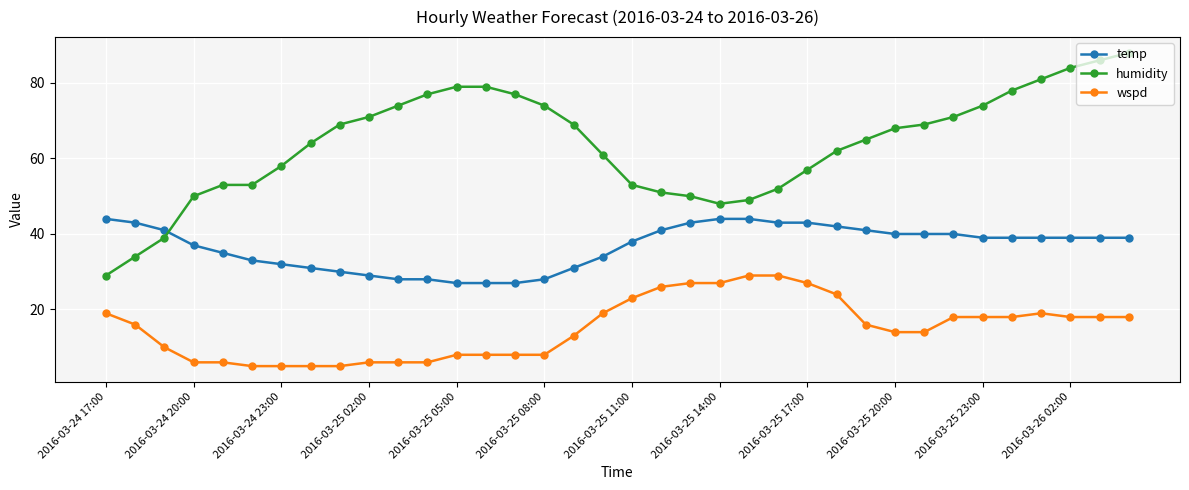

True or false: temp and wspd intersect in this chart.

False